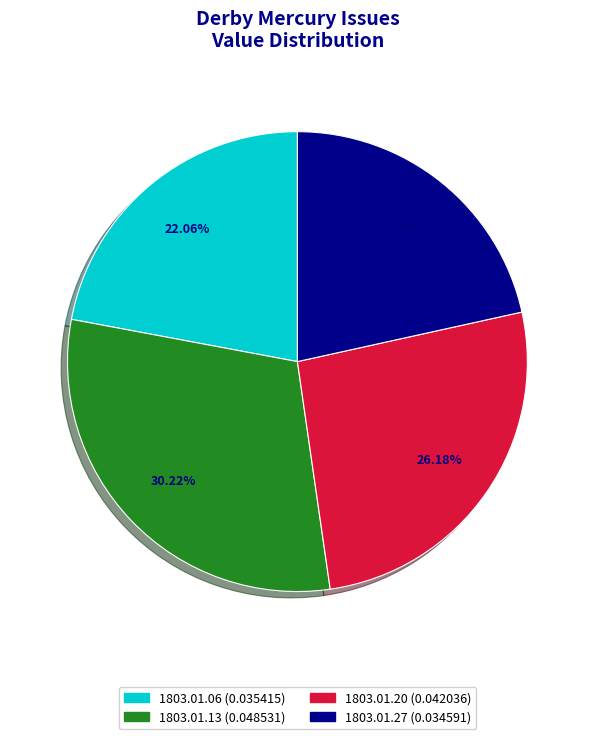

To the nearest percent, what is the difference between the largest and smallest slice percentages?

9%